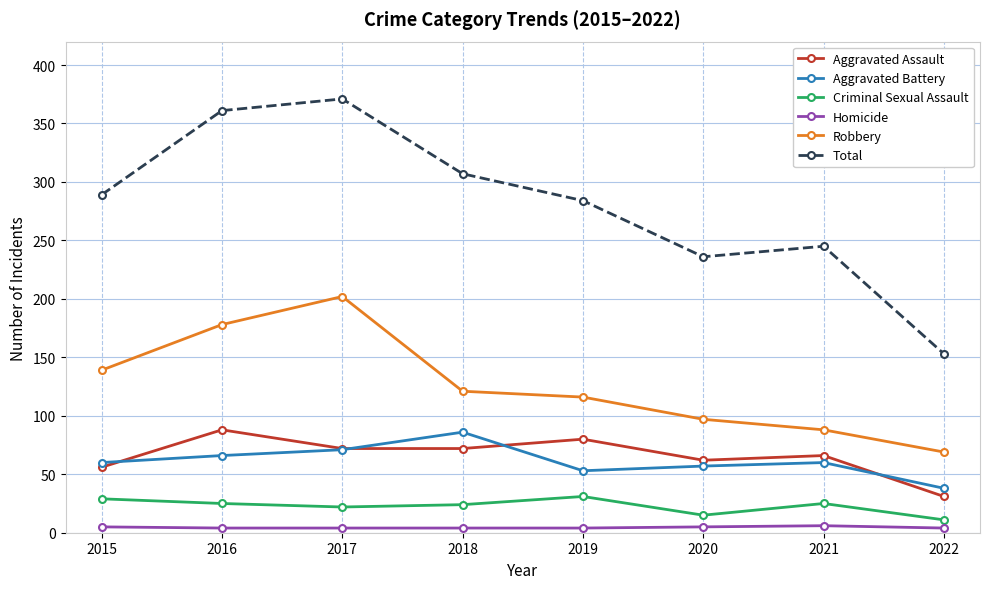

What is the sum of the Total values at 2020 and 2017?

607